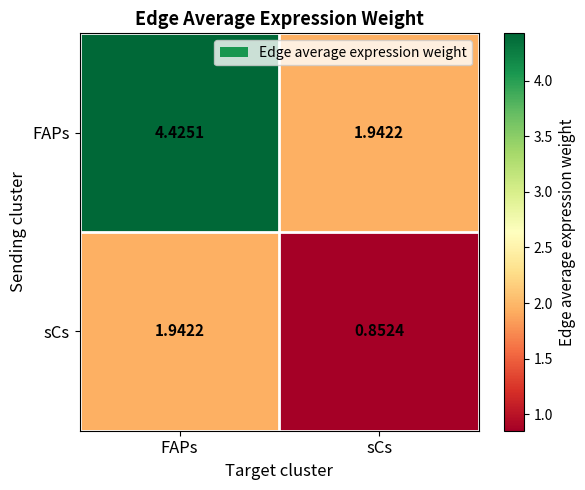

At how many categories does at least one series exceed 2?

1